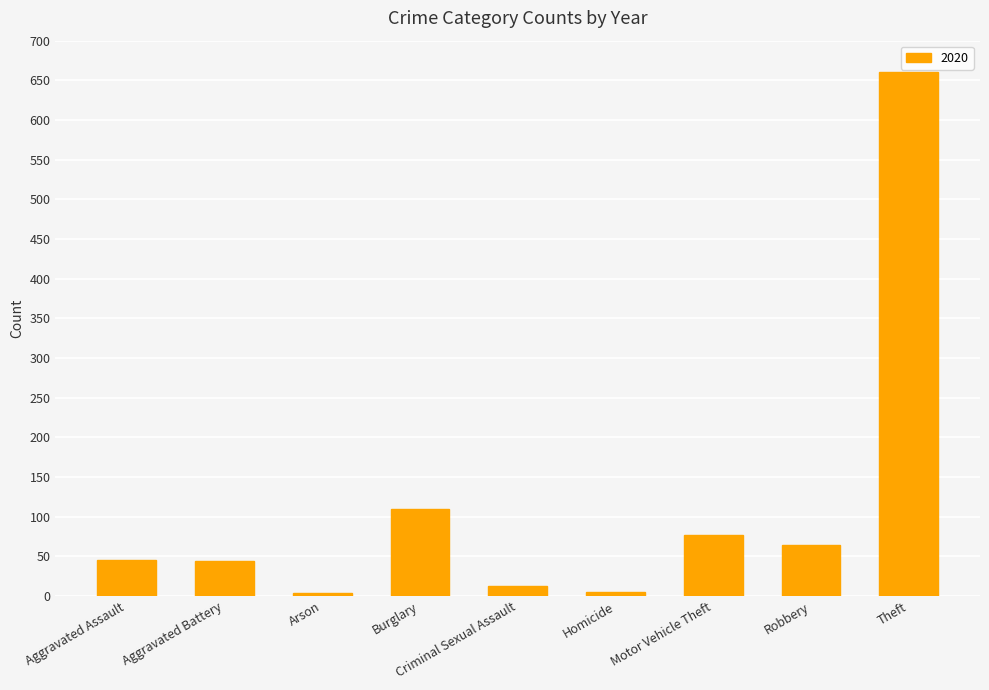

The value at Robbery is 64. True or false?

True